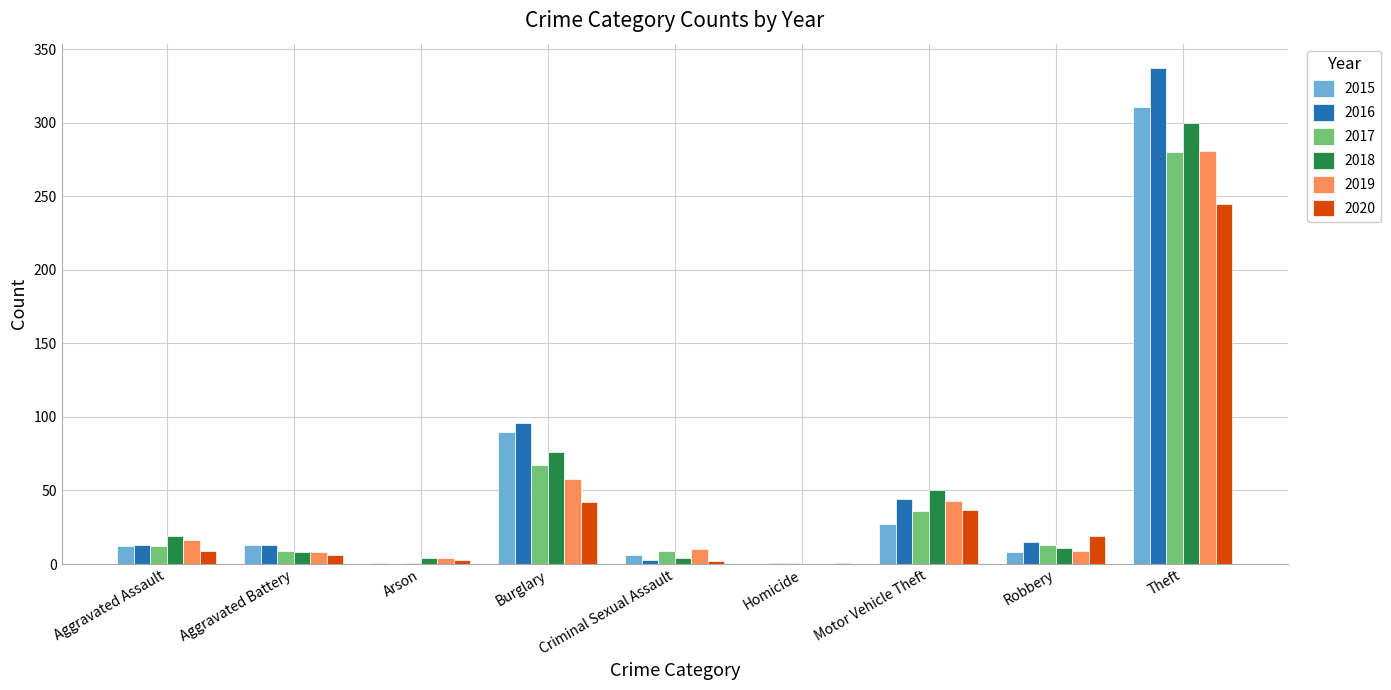

Count the number of data series in this chart.

6